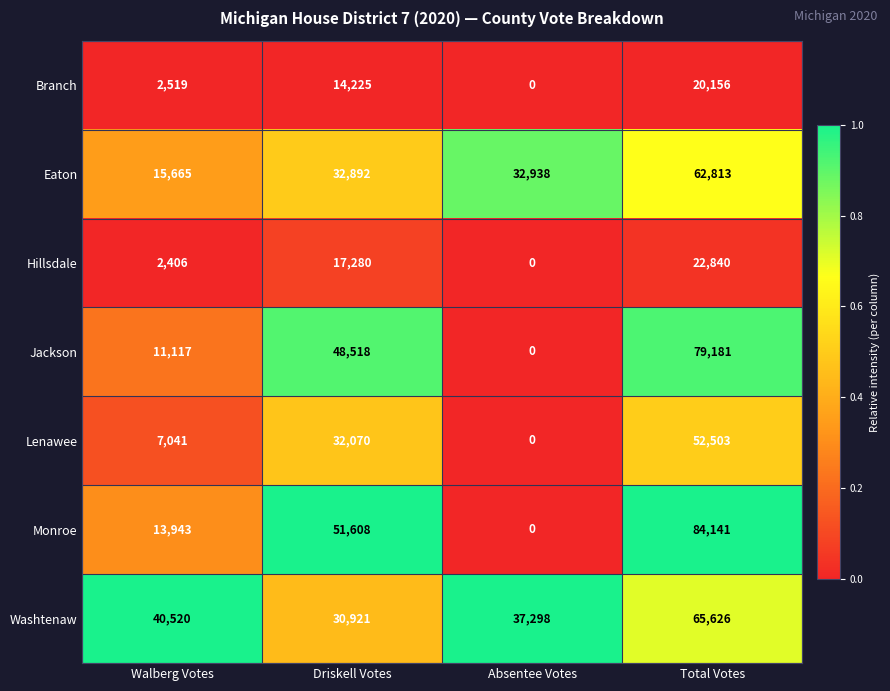

Which series has the widest spread of values?

Monroe